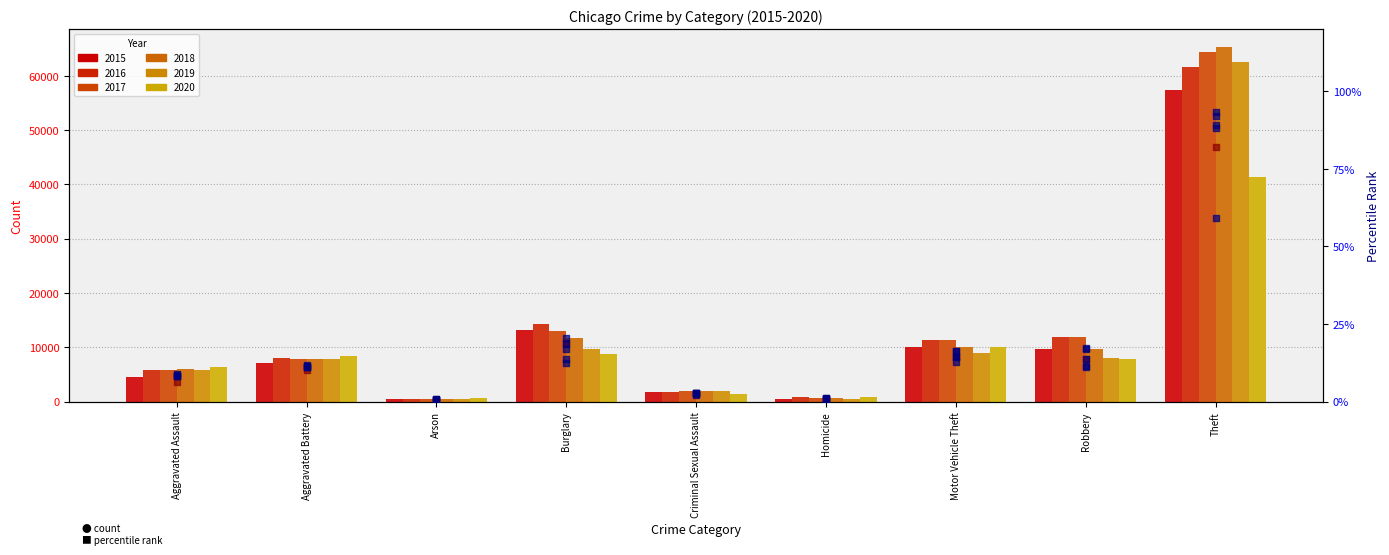

Which series contains the lowest Y value?

percentile 2018